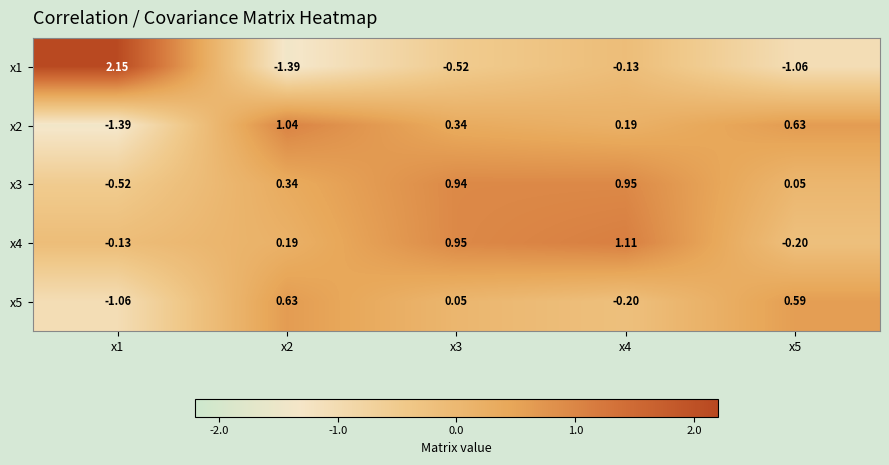

Is the value of x1 at x1 greater than the value of x4 at x5?

Yes